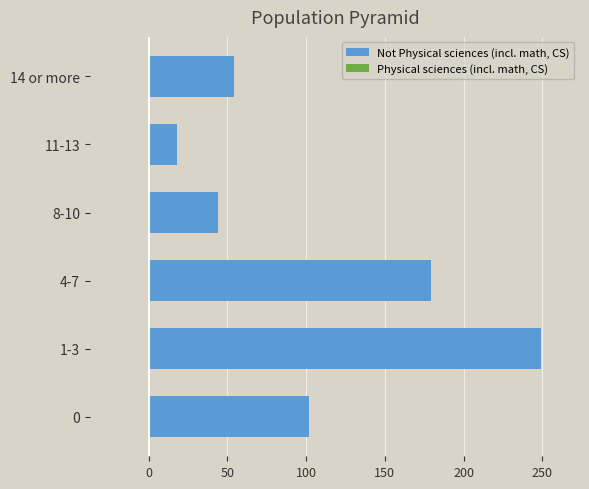

Reading bottom to top, list all the values displayed in this chart.

0=102	1-3=249	4-7=179	8-10=44	11-13=18	14 or more=54